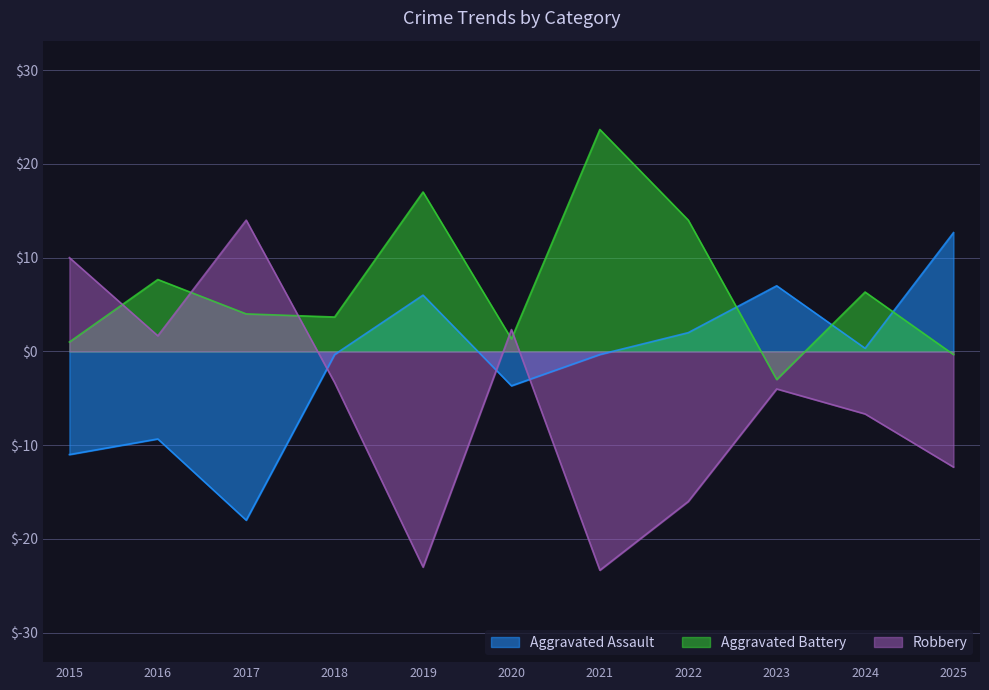

Which series has the largest total across all categories?

Aggravated Battery